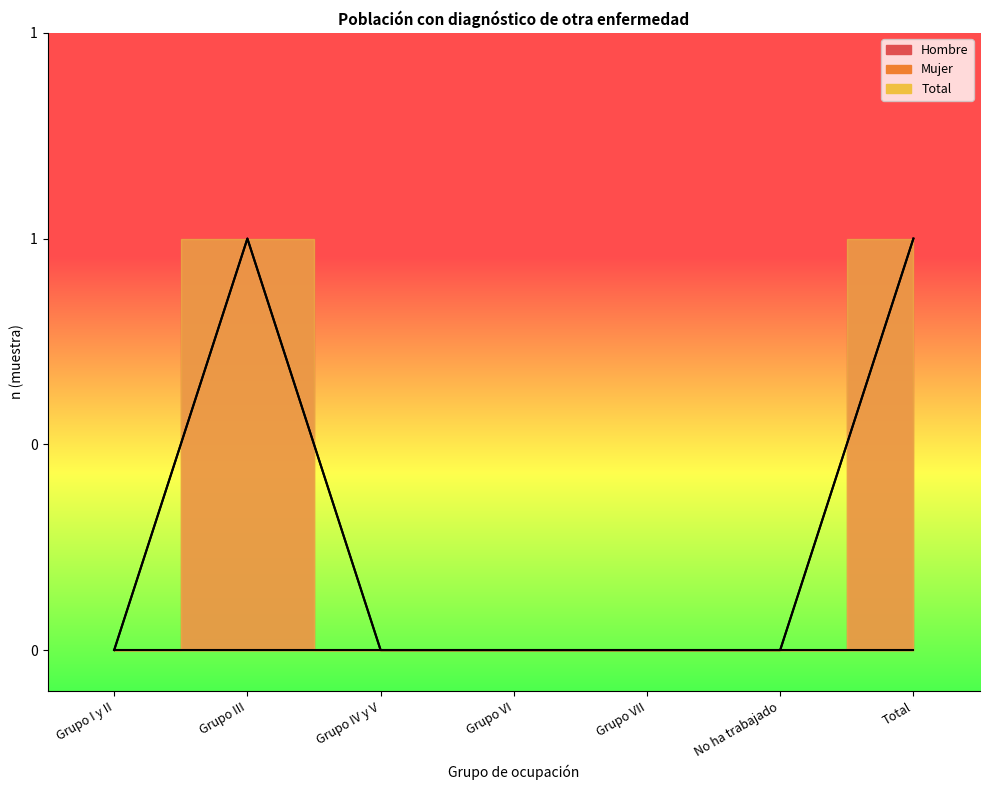

What is the label of the 3rd point from the right?

Grupo VII